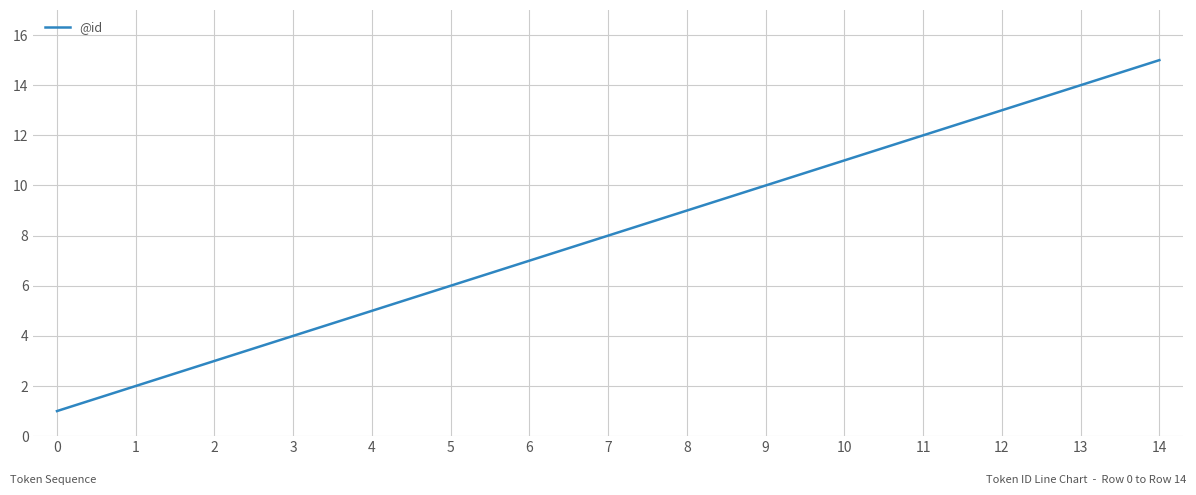

What is the difference between the second highest and second lowest values?

12